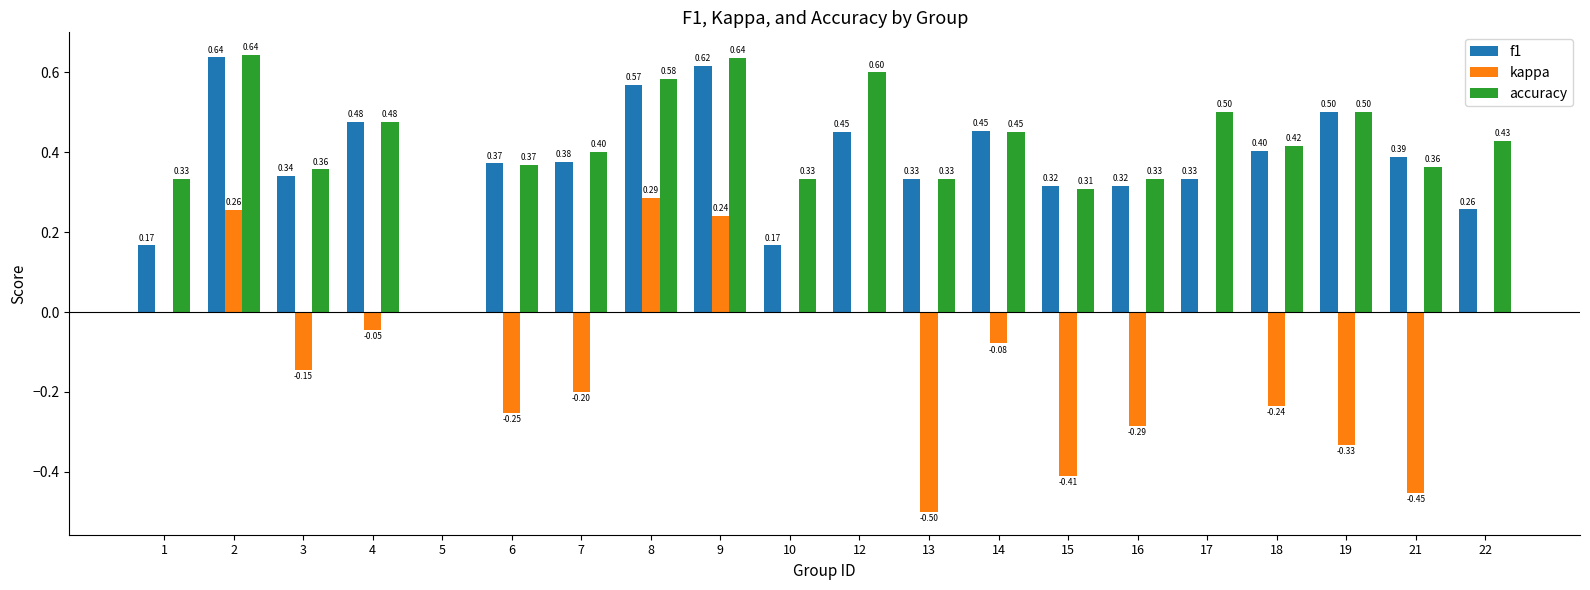

What is the sum of the kappa values at 17 and 13?

-0.5